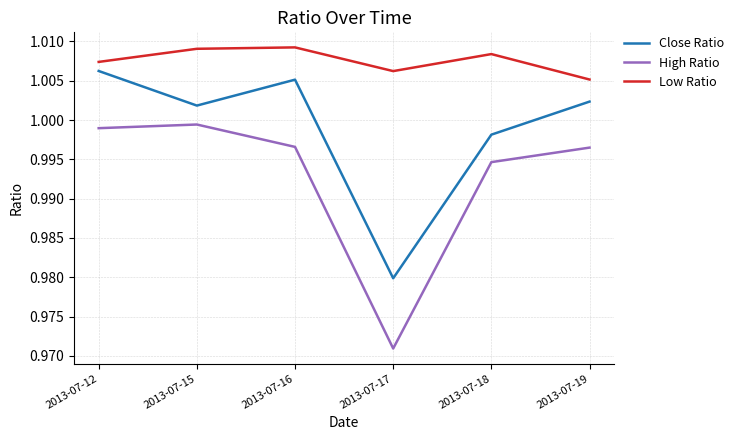

Is the value of High Ratio at 2013-07-19 greater than the value of Close Ratio at 2013-07-17?

Yes